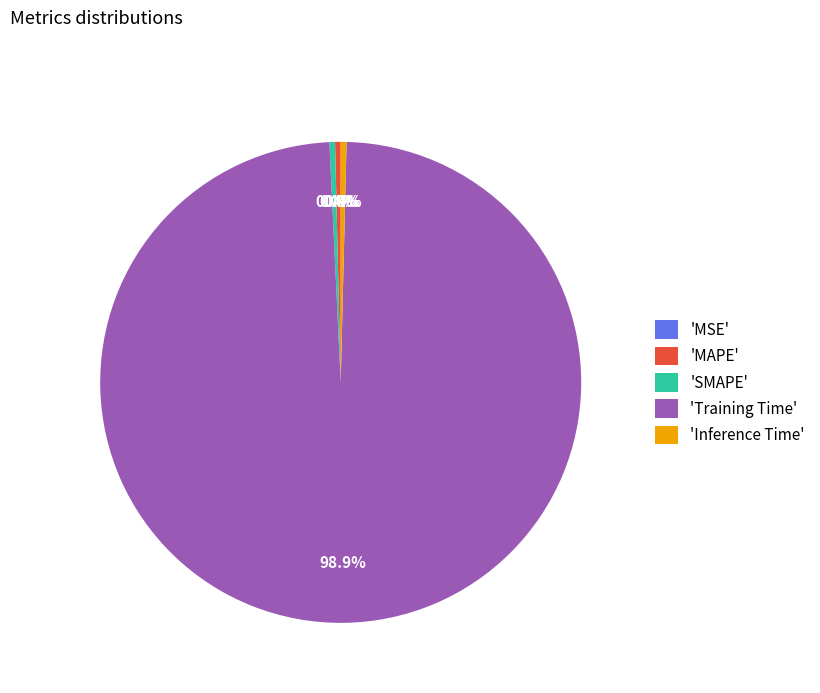

Combined, do 'Inference Time' and 'Training Time' account for over 50%?

Yes